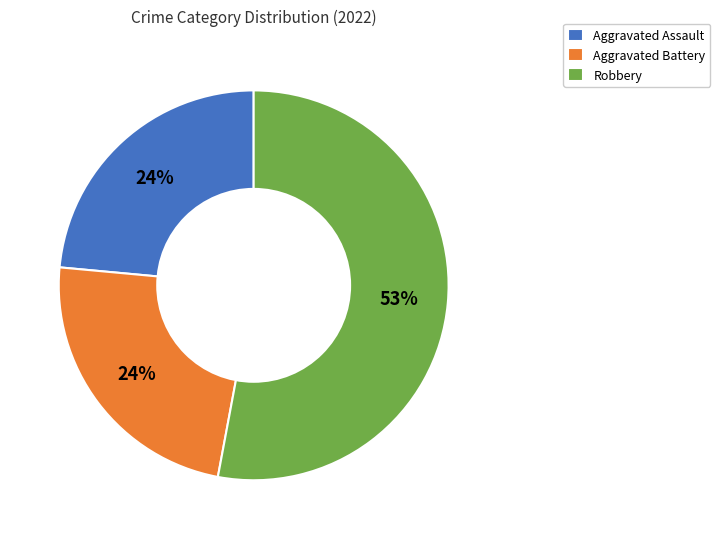

Is it true that Aggravated Battery is 24% of the pie?

True